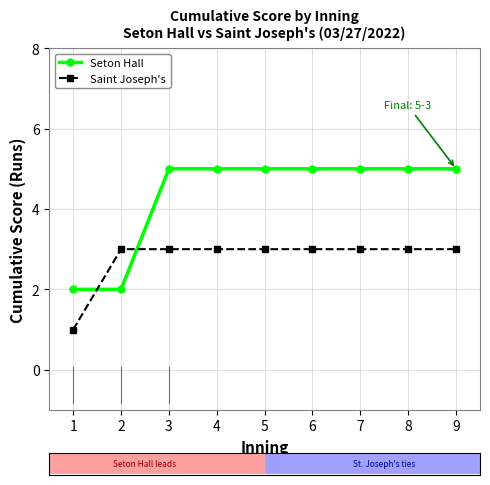

Count the number of data series in this chart.

2